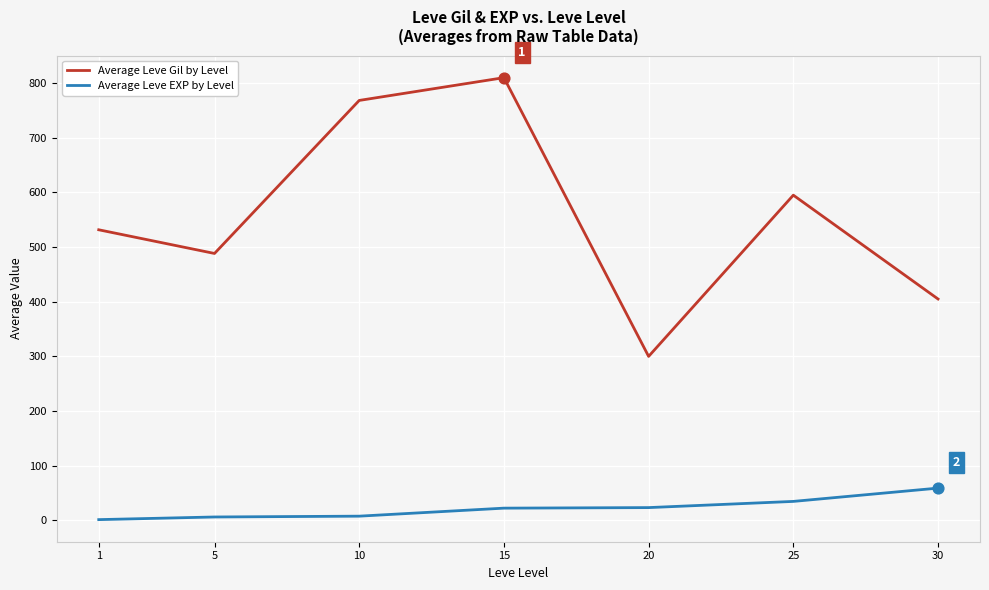

Which series has the largest total across all categories?

Average Leve Gil by Level